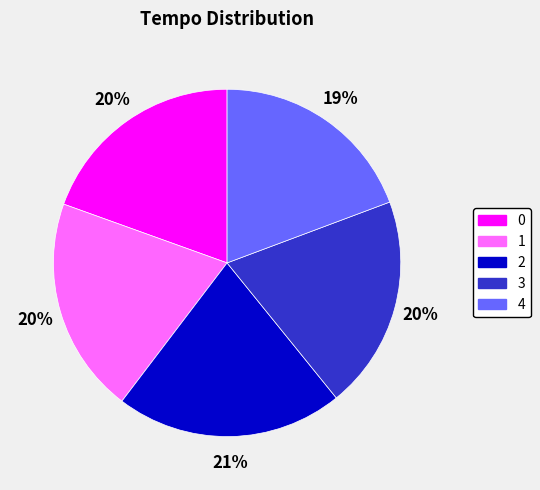

How many slices are in this pie chart?

5